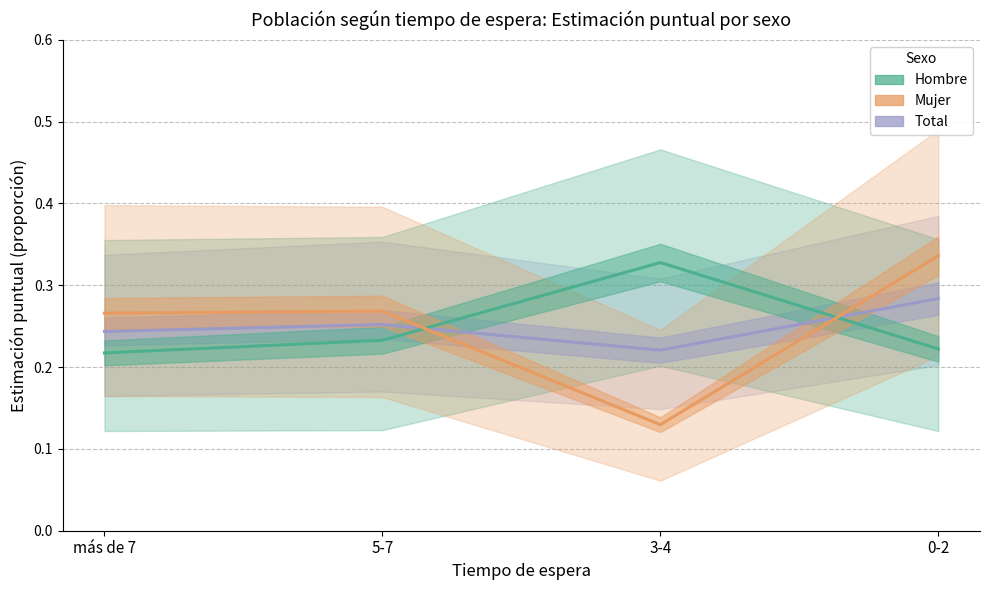

How many categories are shown in the chart?

4